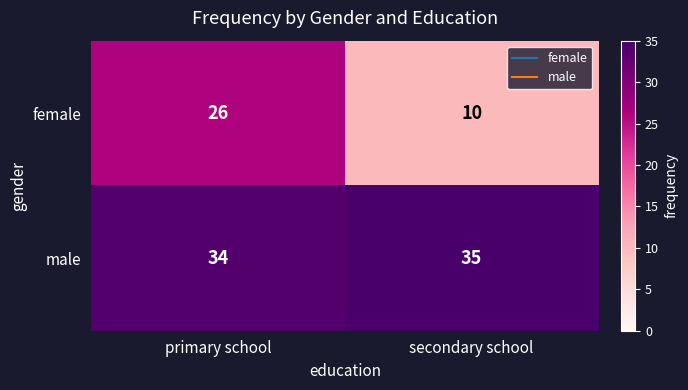

List the series in order of their peak value, lowest first.

female, male